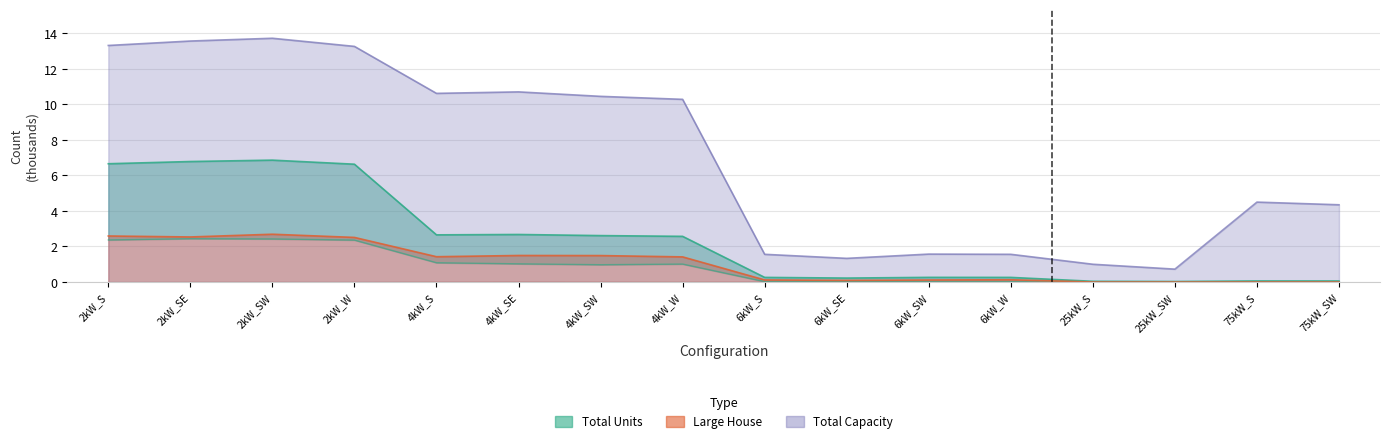

Which series changed the most between 4kW_SW and 6kW_S?

Total Capacity